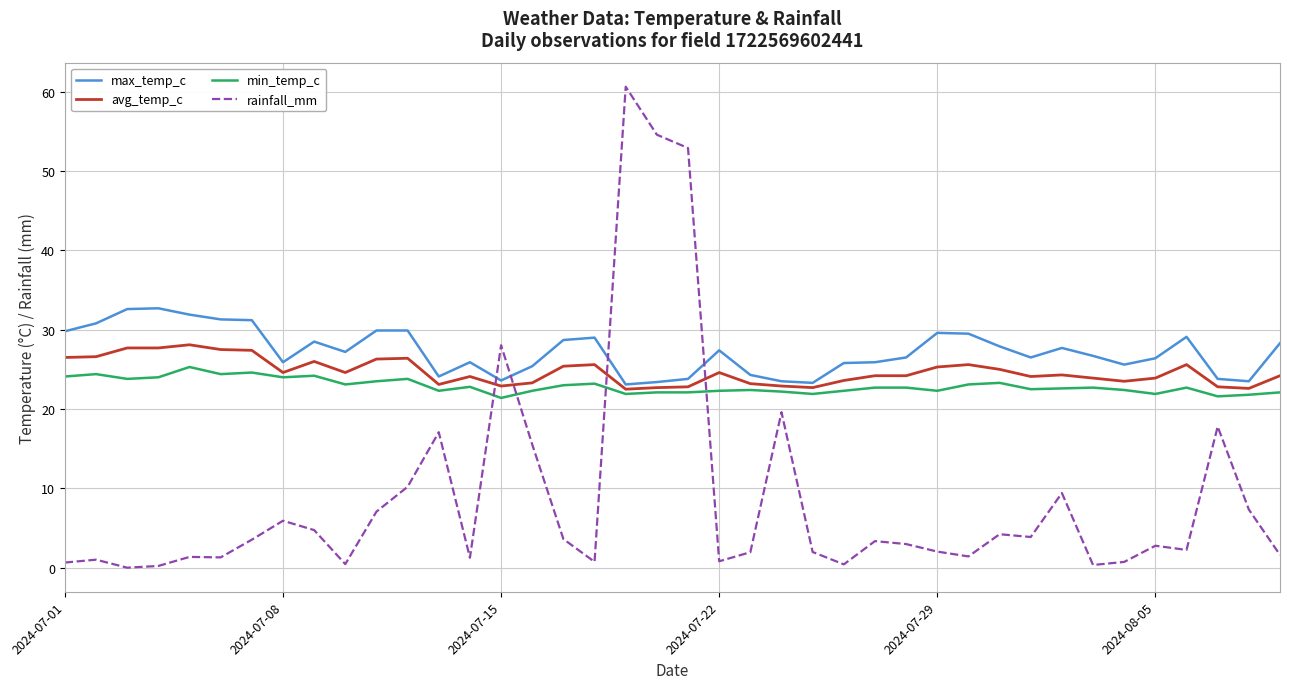

What is the sum of all rainfall_mm values?

355.7